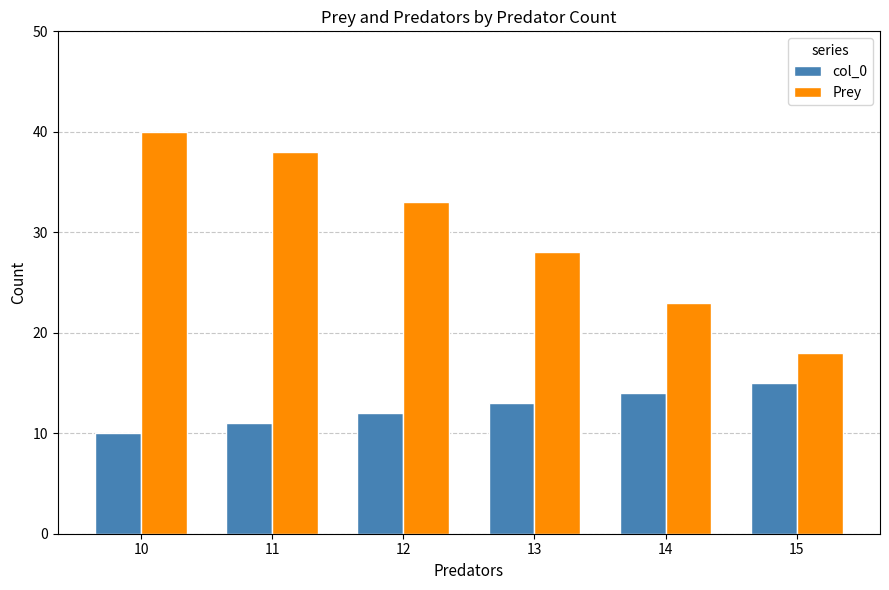

What is the sum of the col_0 values at 11 and 10?

21